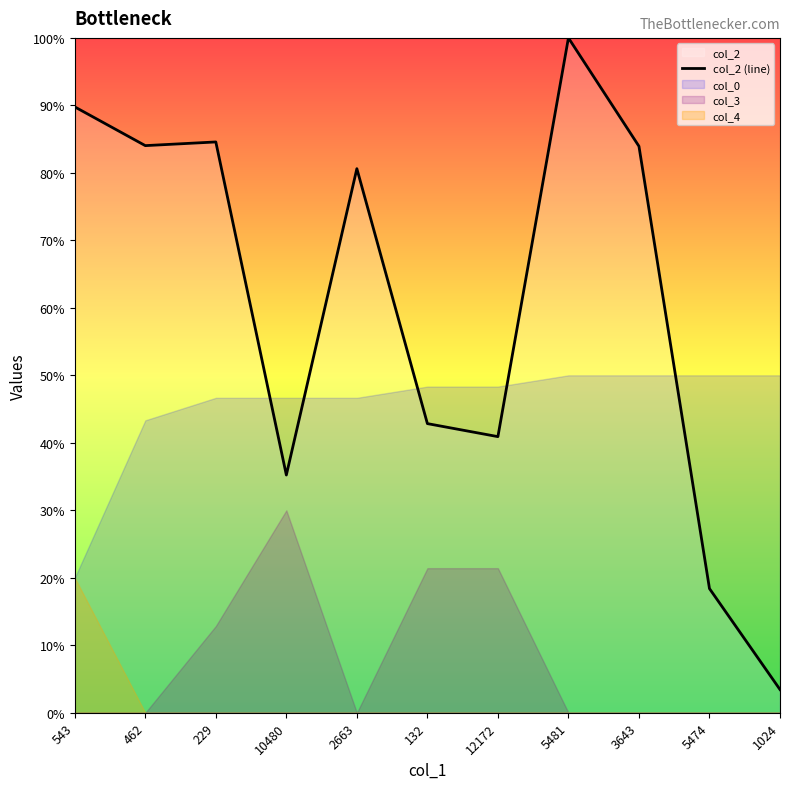

How many lines are shown in the chart?

1